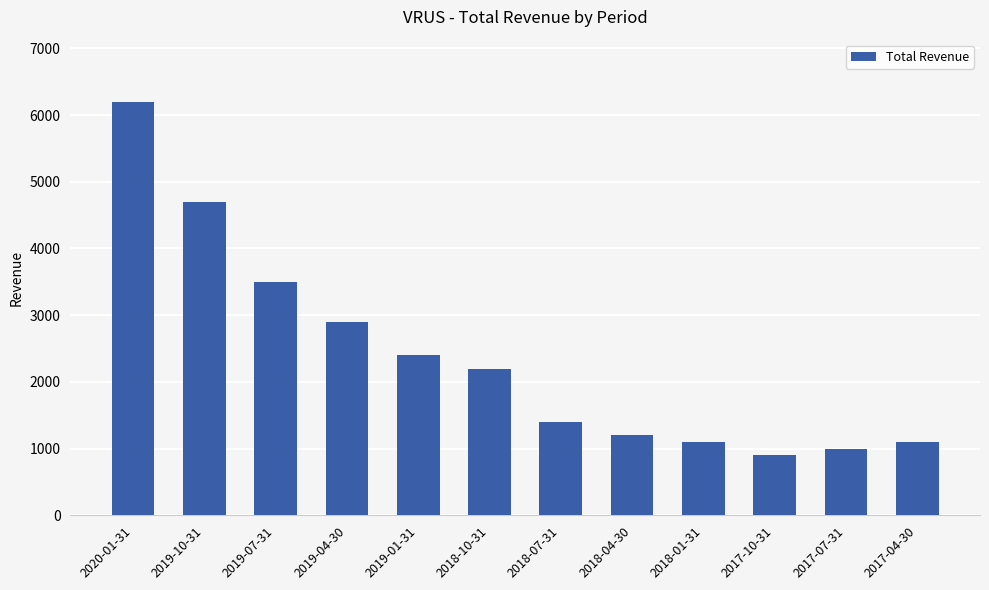

The value at 2018-10-31 is 3556. True or false?

False